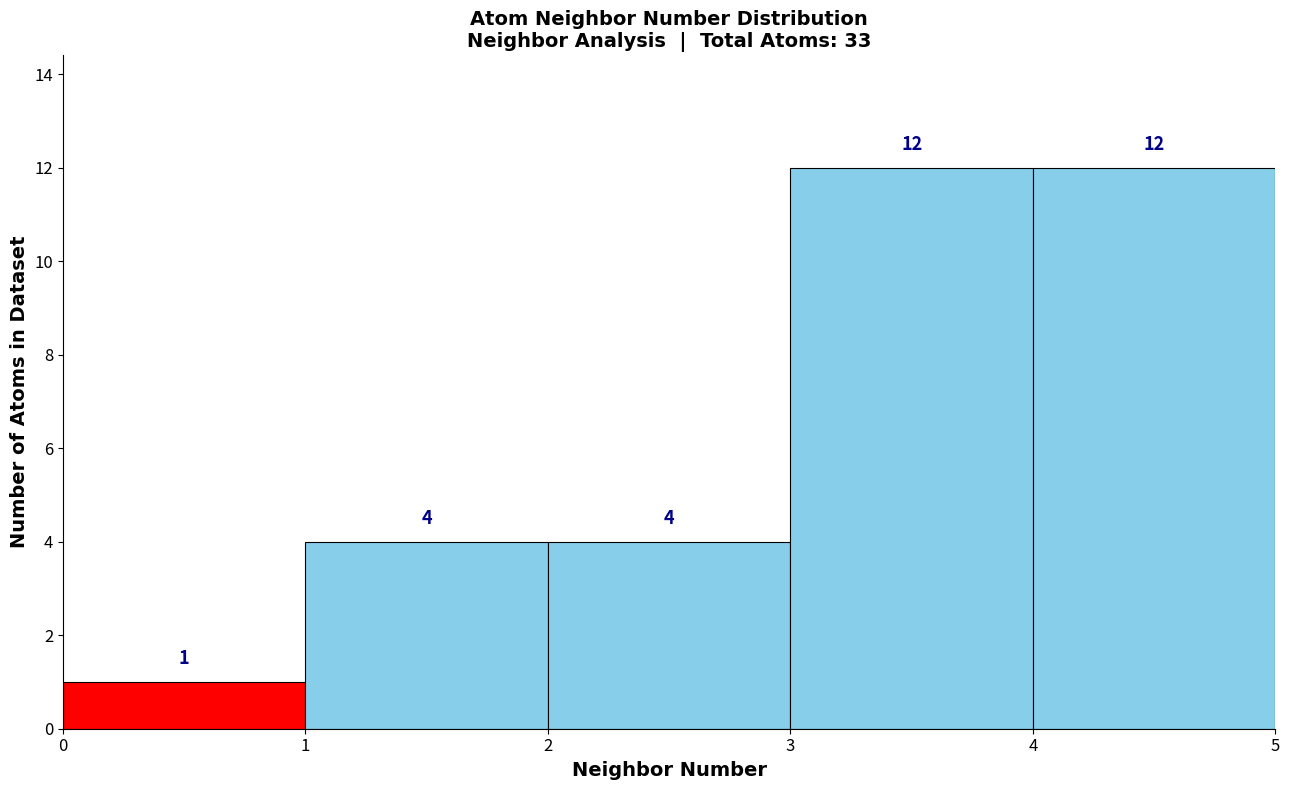

Reading left to right, list every bar in this chart as the range it spans on the x-axis followed by its height.

0 to 1: 1
1 to 2: 4
2 to 3: 4
3 to 4: 12
4 to 5: 12